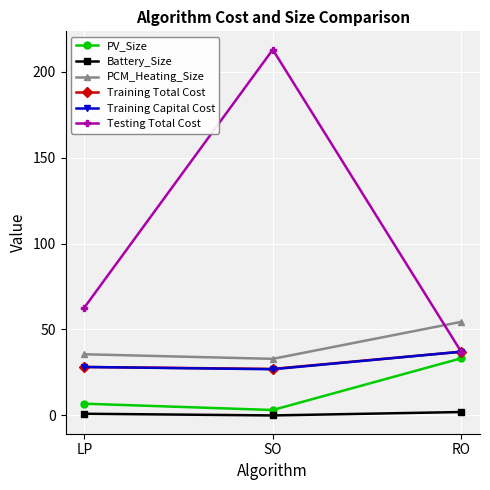

Reading right to left, transcribe all the data shown in this chart.

PV_Size: RO=33.2	SO=3.2	LP=6.8
Battery_Size: RO=2.0	SO=0.0	LP=1.0
PCM_Heating_Size: RO=54.4	SO=32.9	LP=35.6
Training Total Cost: RO=37.1	SO=27.1	LP=28.2
Training Capital Cost: RO=37.1	SO=26.9	LP=28.2
Testing Total Cost: RO=37.1	SO=212.8	LP=62.8